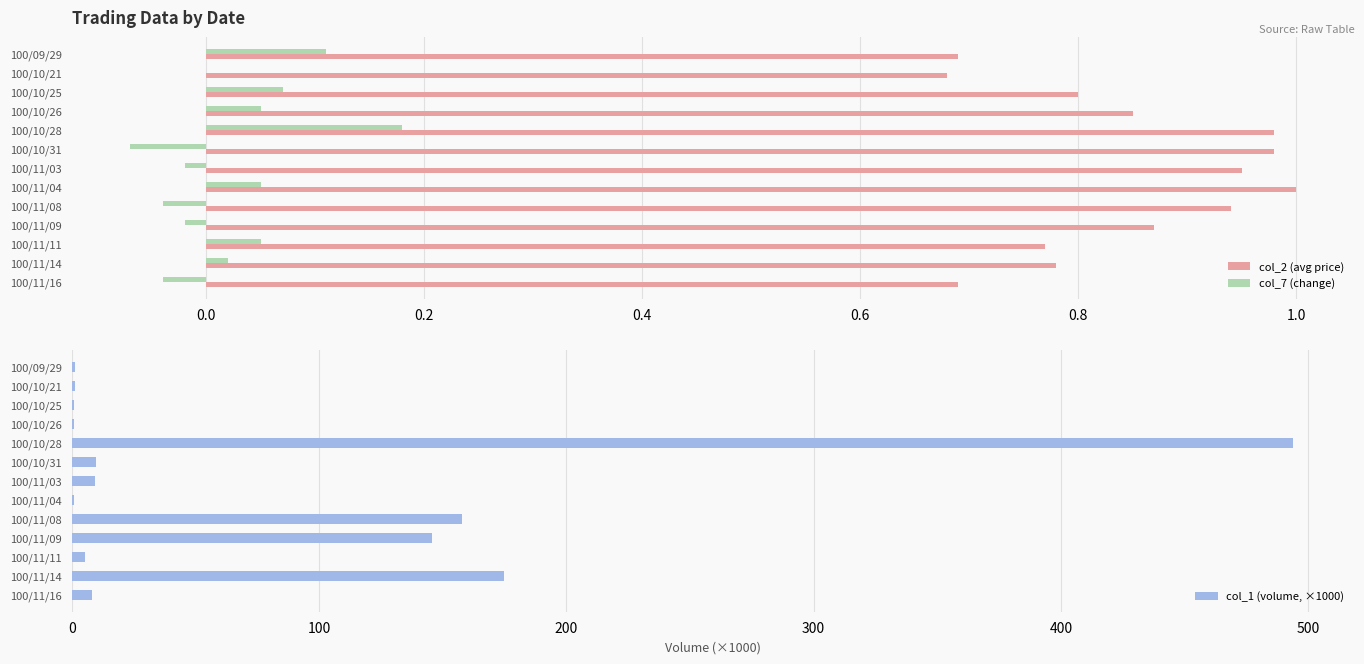

True or false: col_2 (avg price) has a value of 0.7 at 100/10/28.

False